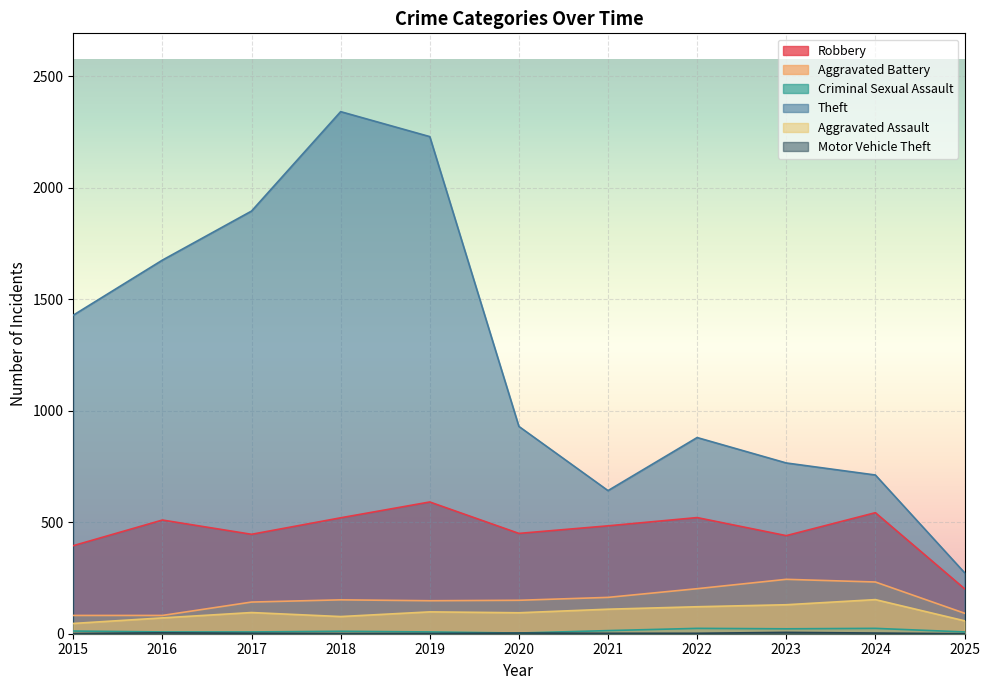

At which label does Motor Vehicle Theft first exceed 2?

2016